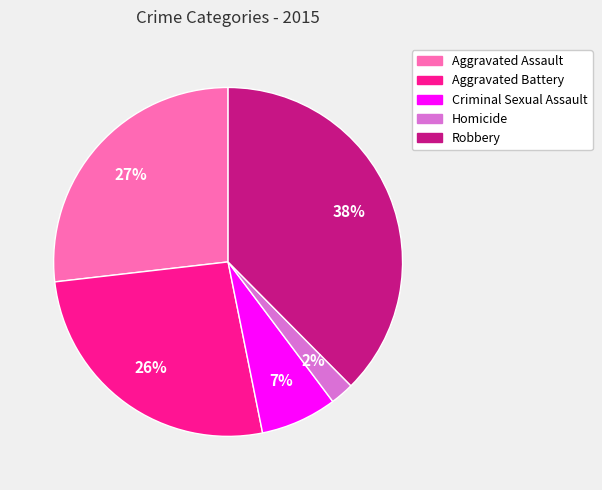

Which category has the biggest portion of the pie?

Robbery